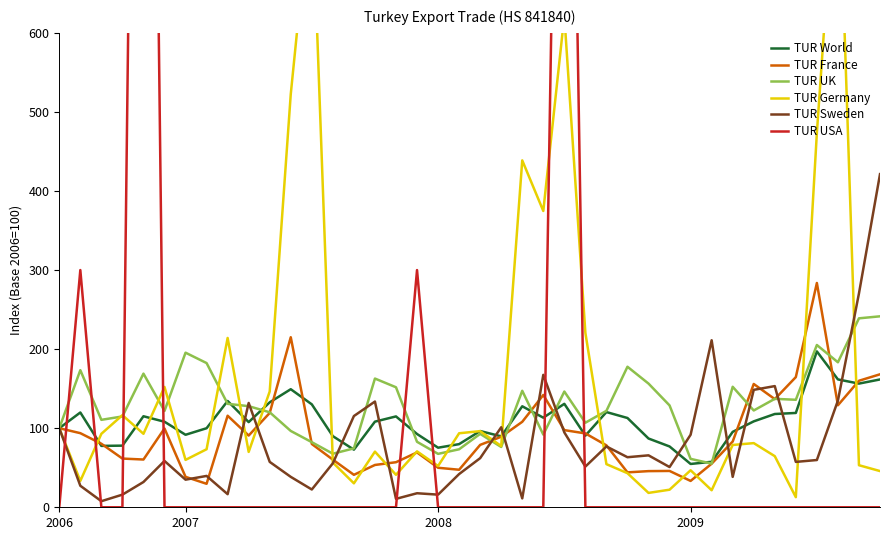

What value does the TUR France series have at 2008?

50.0